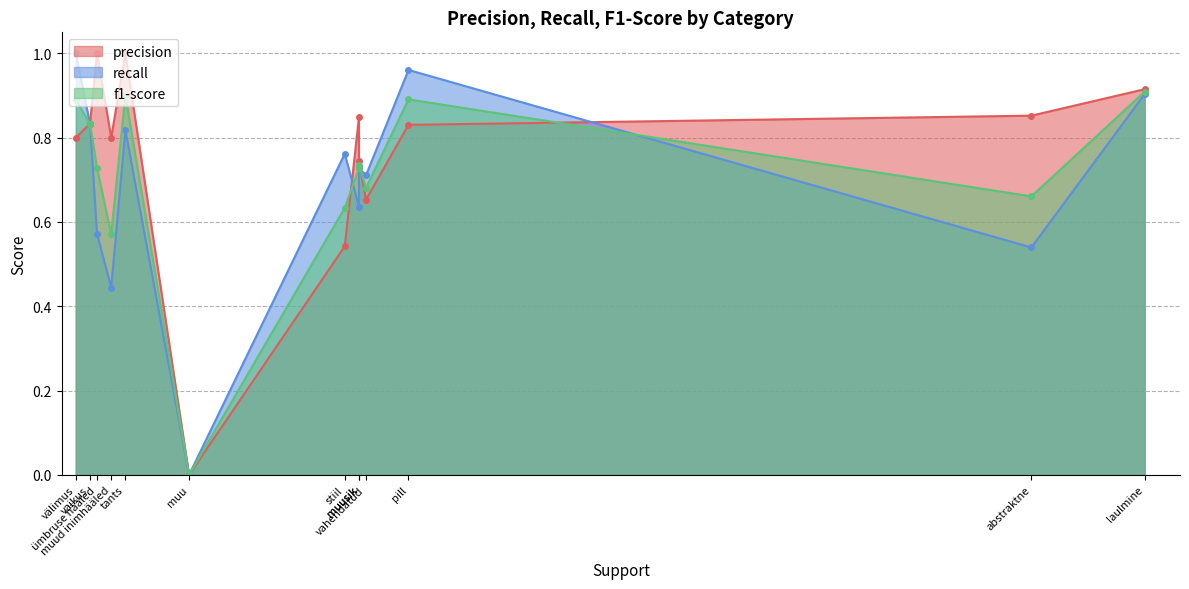

How many intersections are there between precision and f1-score?

4